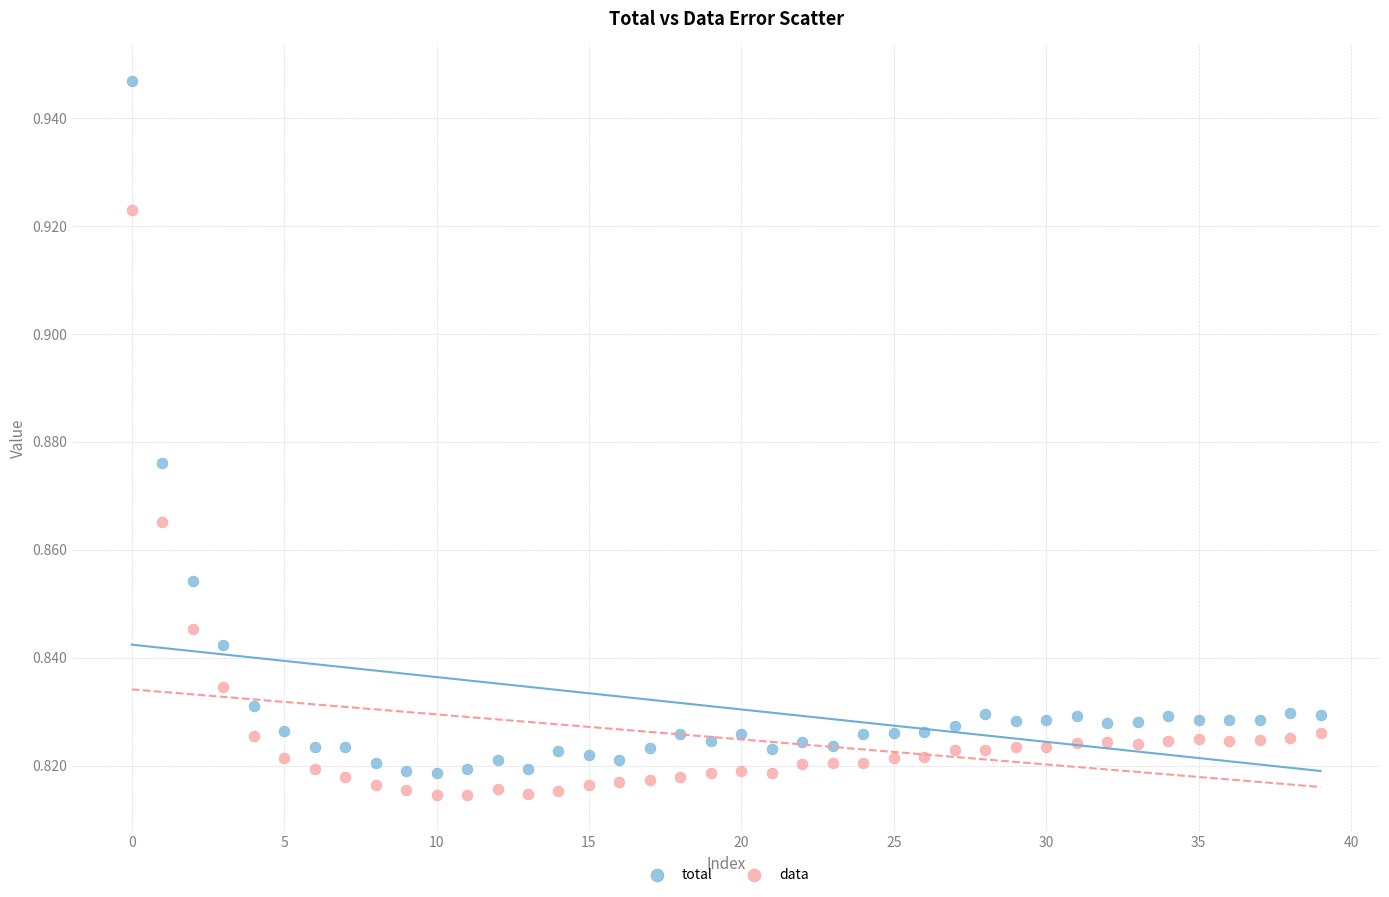

Which series has the largest Y range (max minus min)?

total